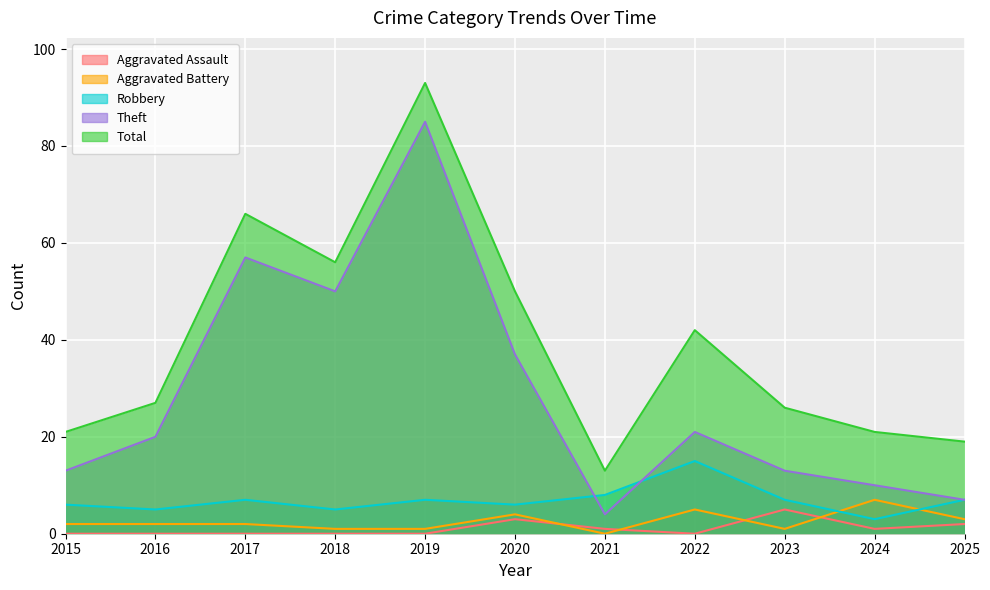

What are all the series names shown in the legend?

Aggravated Assault, Aggravated Battery, Robbery, Theft, Total